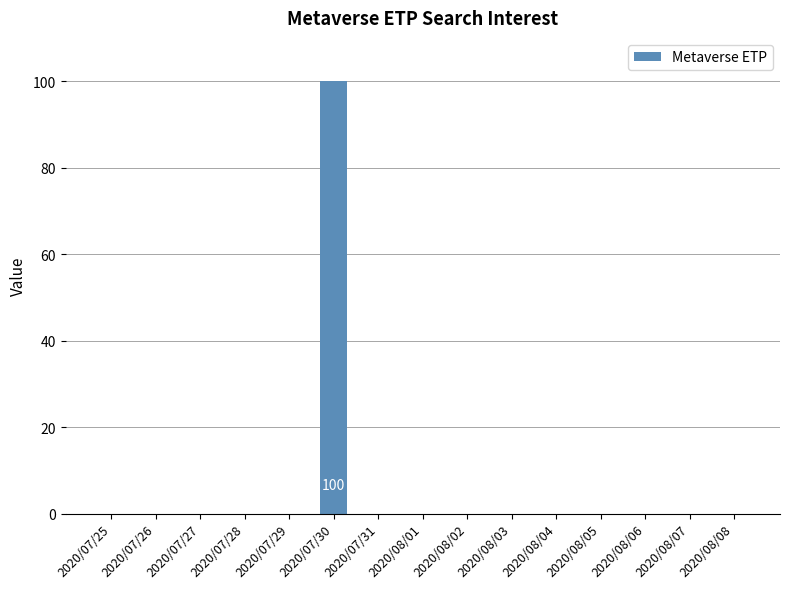

Which has a higher value, 2020/07/26 or 2020/07/30?

2020/07/30